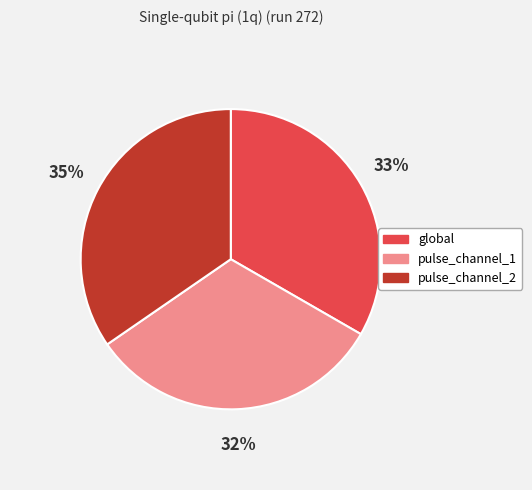

Rank the categories by value from lowest to highest.

pulse_channel_1, global, pulse_channel_2